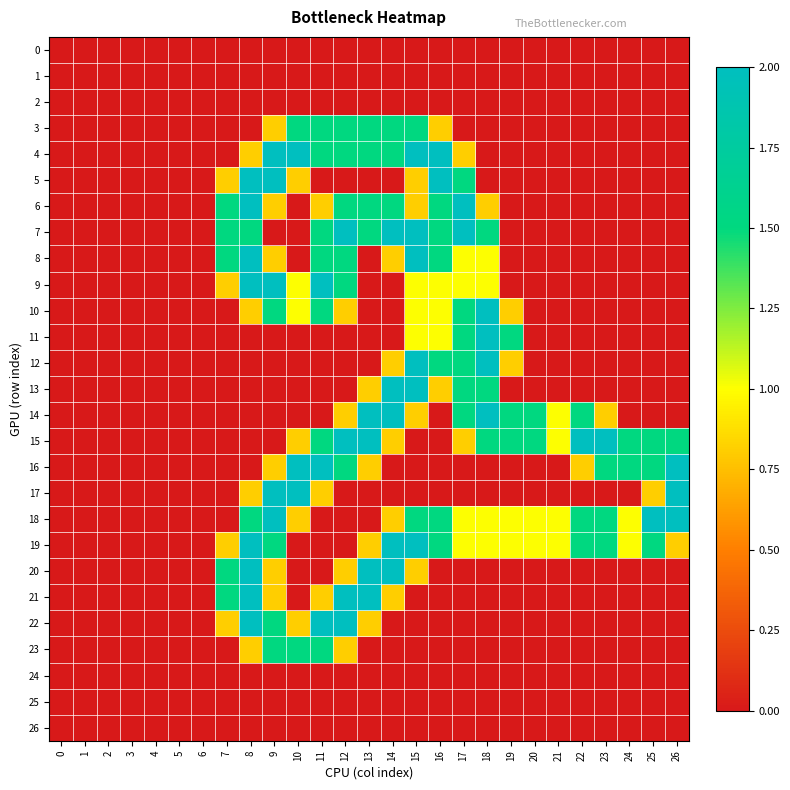

What is the total value across all series at 13?

17.2